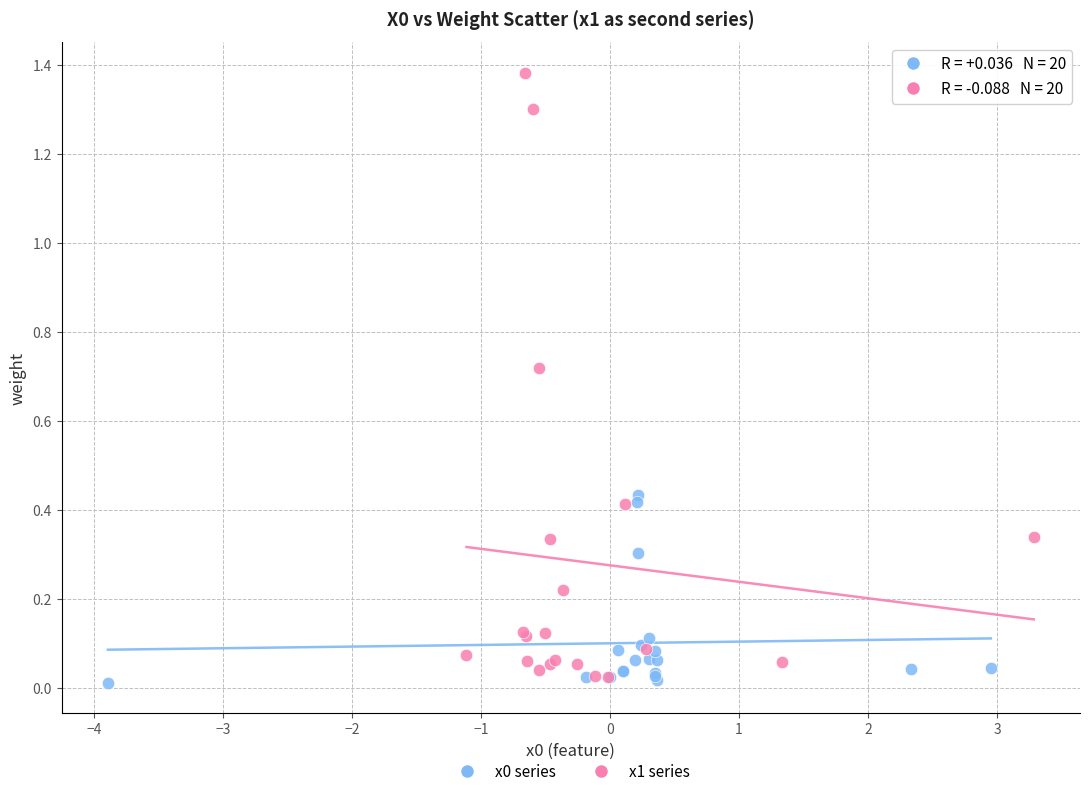

Which series has the largest Y range (max minus min)?

x1 series